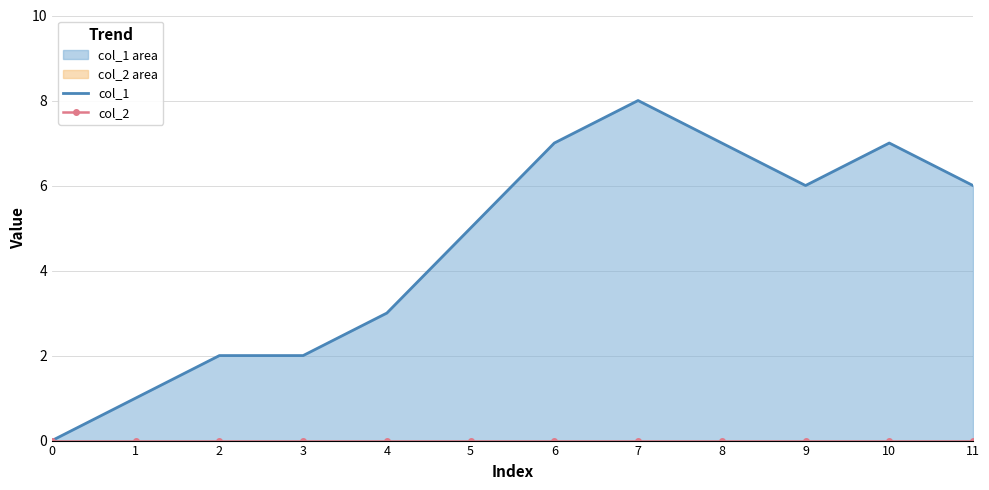

What are all the series names shown in the legend?

col_1, col_2